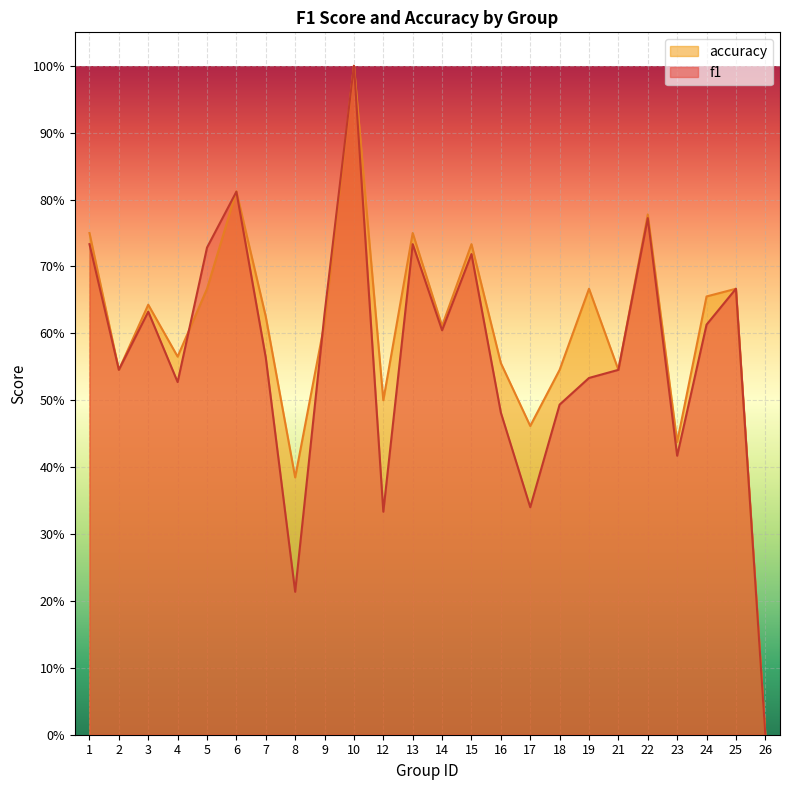

At how many categories does at least one series exceed 0?

23